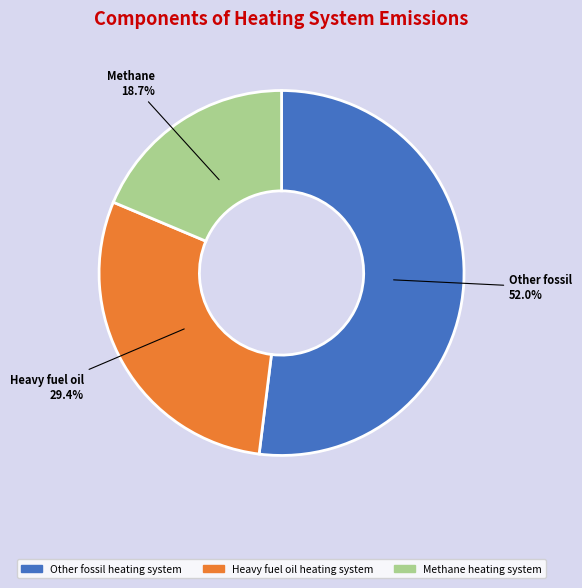

What percentage do Methane heating system and Other fossil heating system together represent?

70.6%